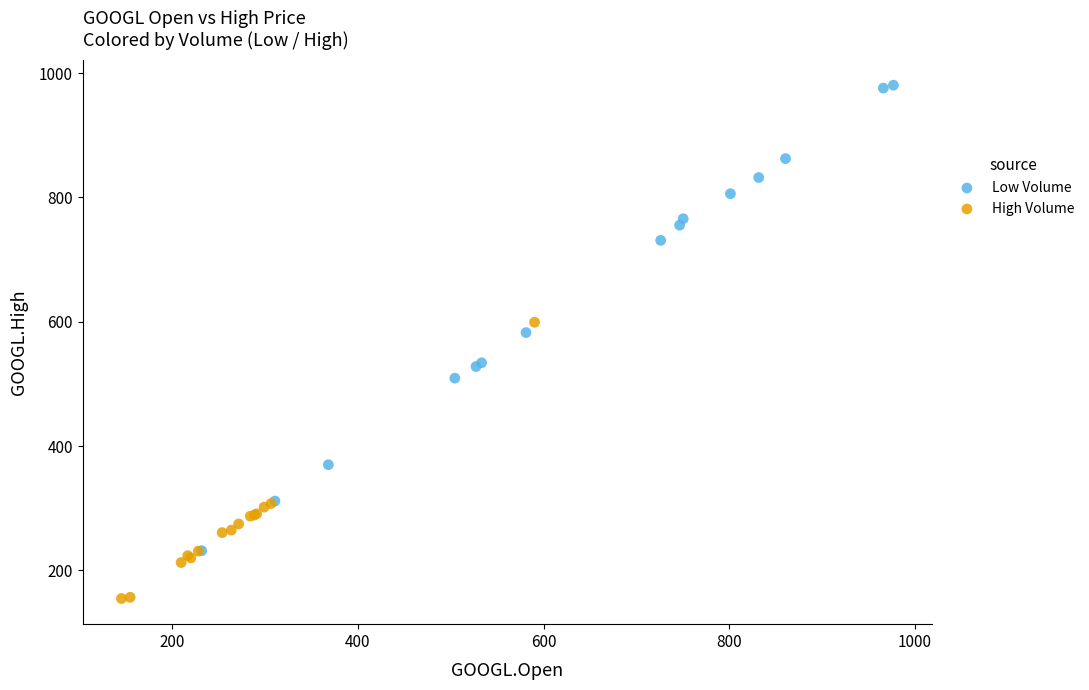

What are all the series names shown in the legend?

Low Volume, High Volume